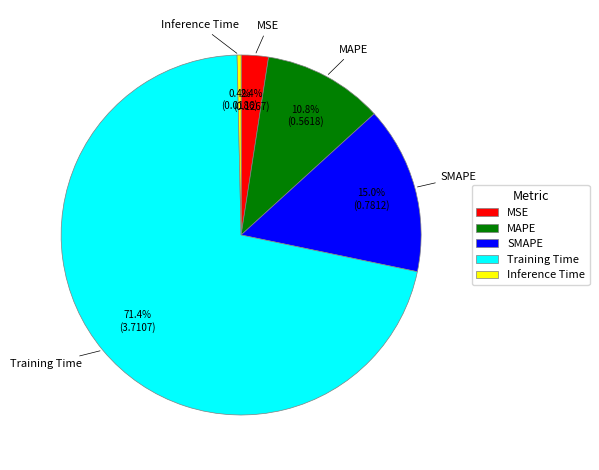

To the nearest percent, what is the combined percentage of SMAPE and Inference Time?

15%